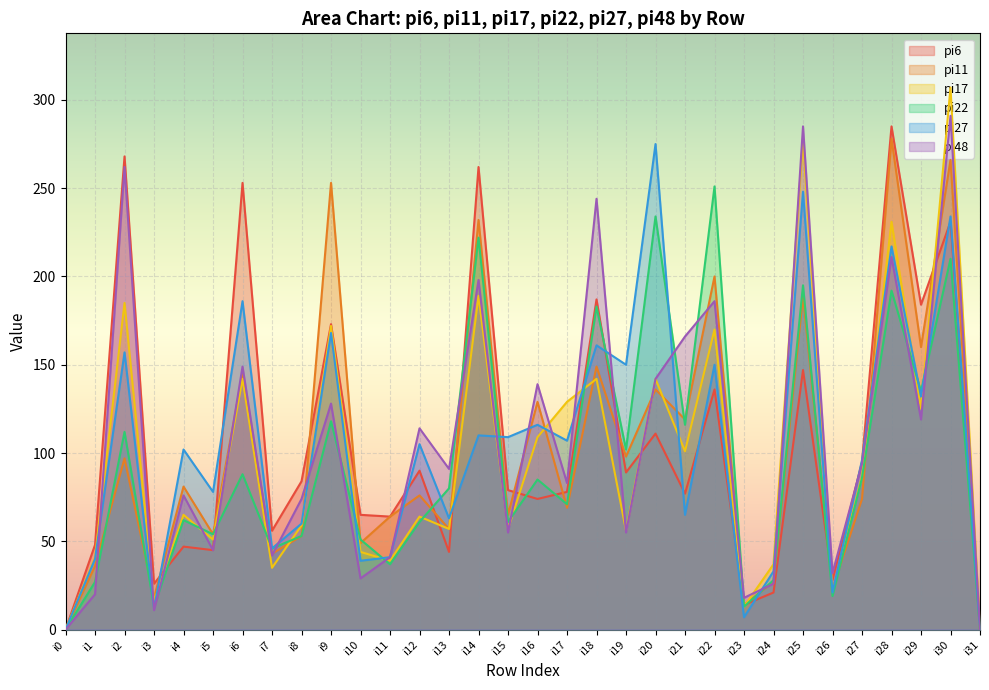

The value of pi22 at i26 is 8. True or false?

False